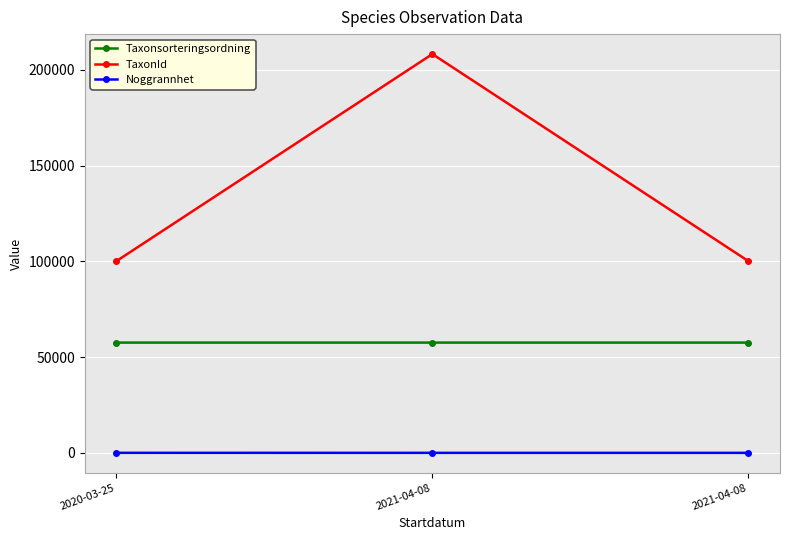

What is the difference between the TaxonId values at 2021-04-08 and 2021-04-08?

108133